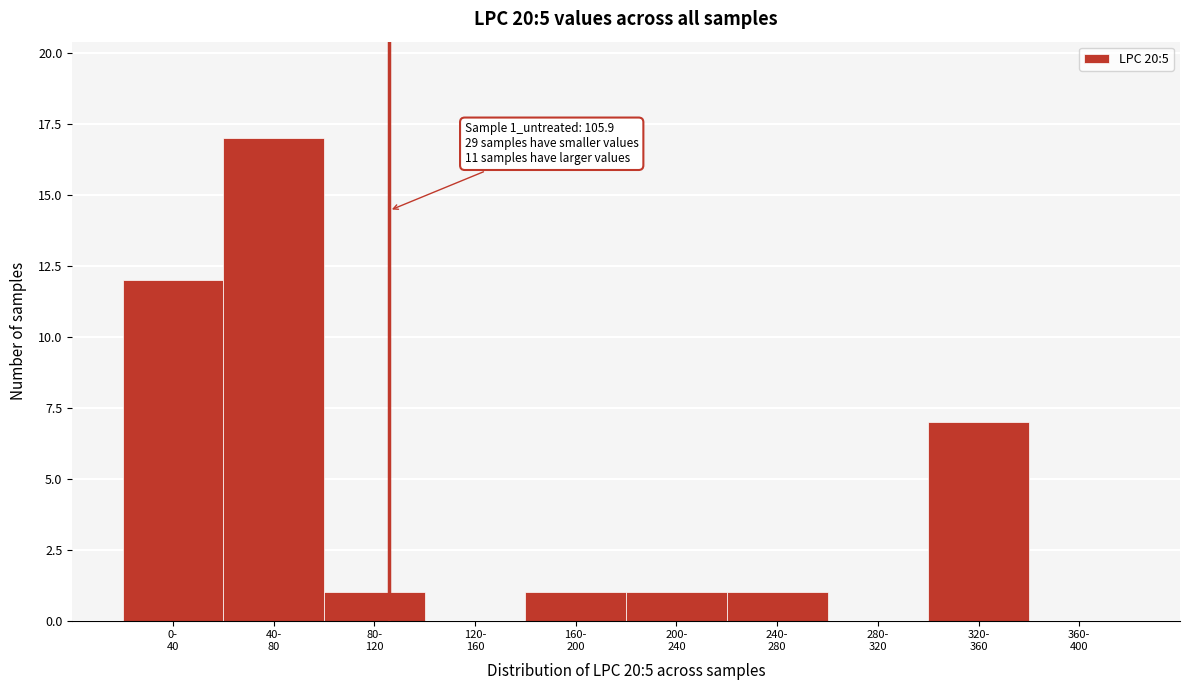

What is the maximum value shown in the chart?

17